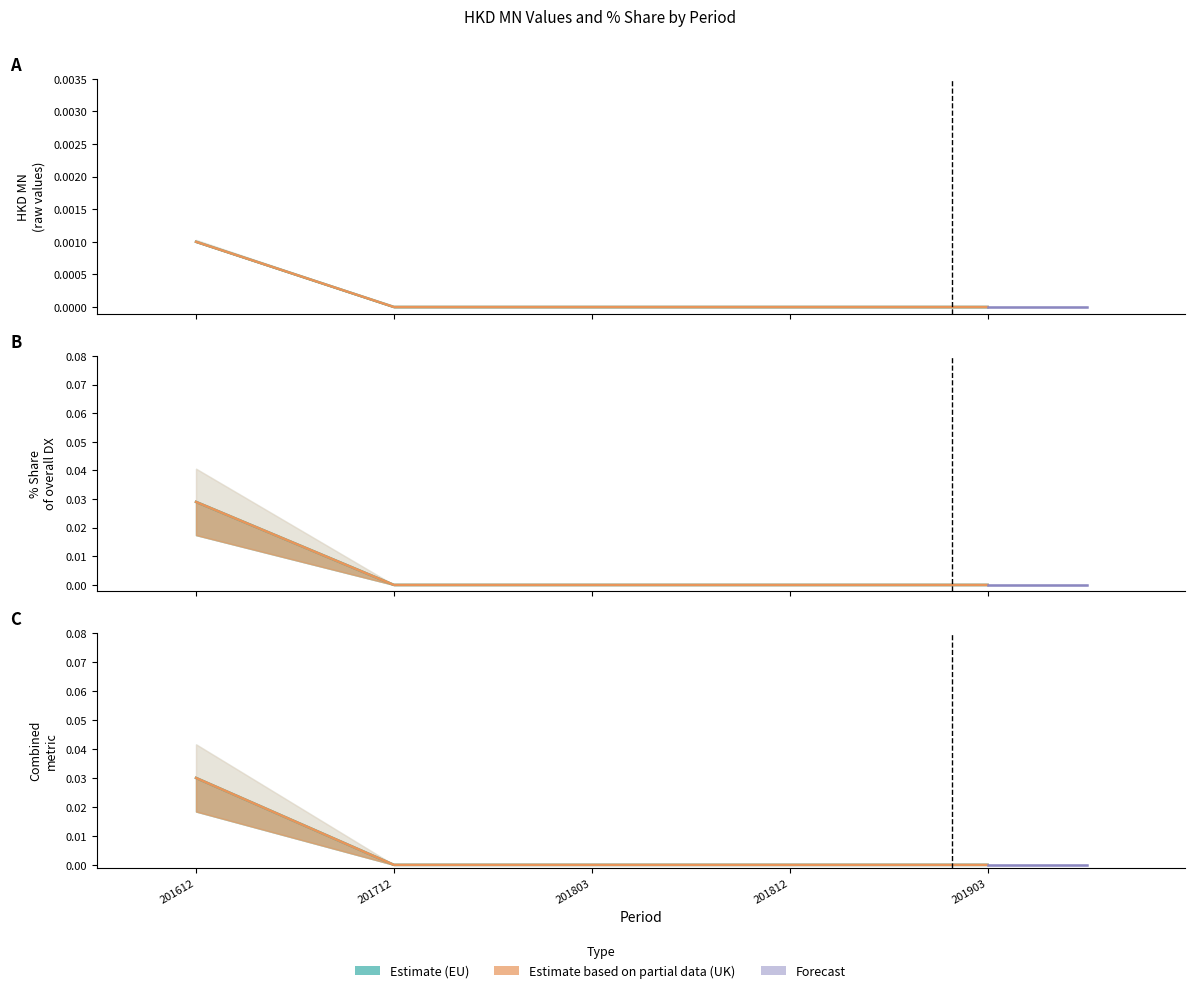

Which series changed the most between 201712 and 201903?

EU